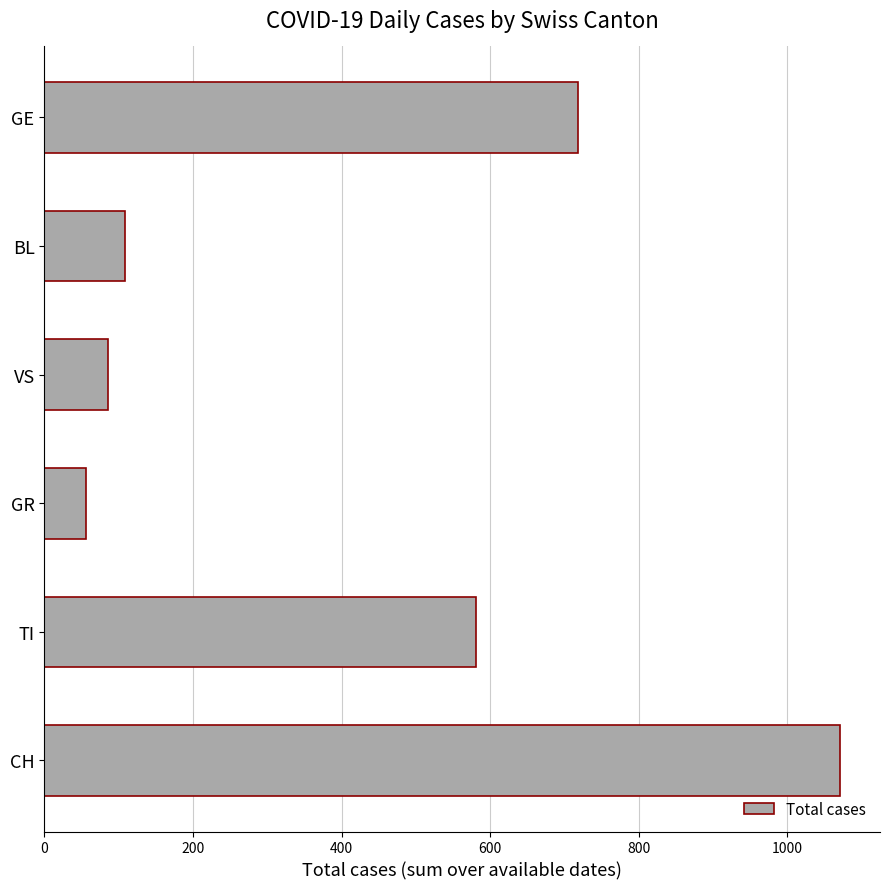

How many values are below 581?

3